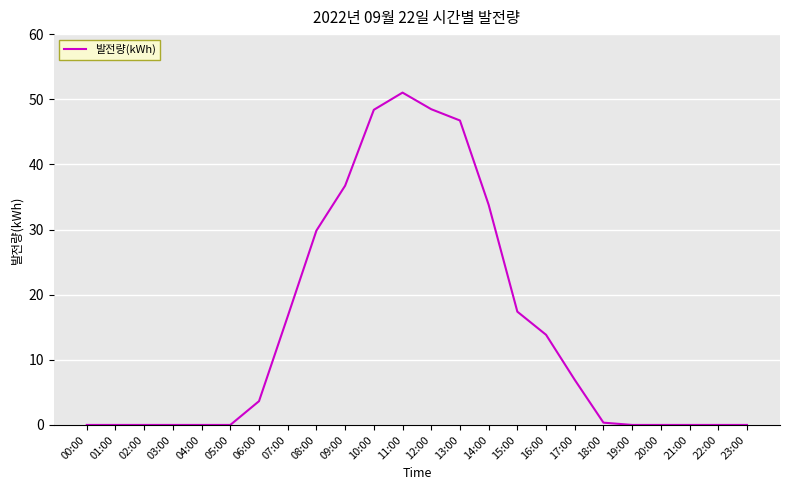

What is the difference between the values at 15:00 and 20:00?

17.4